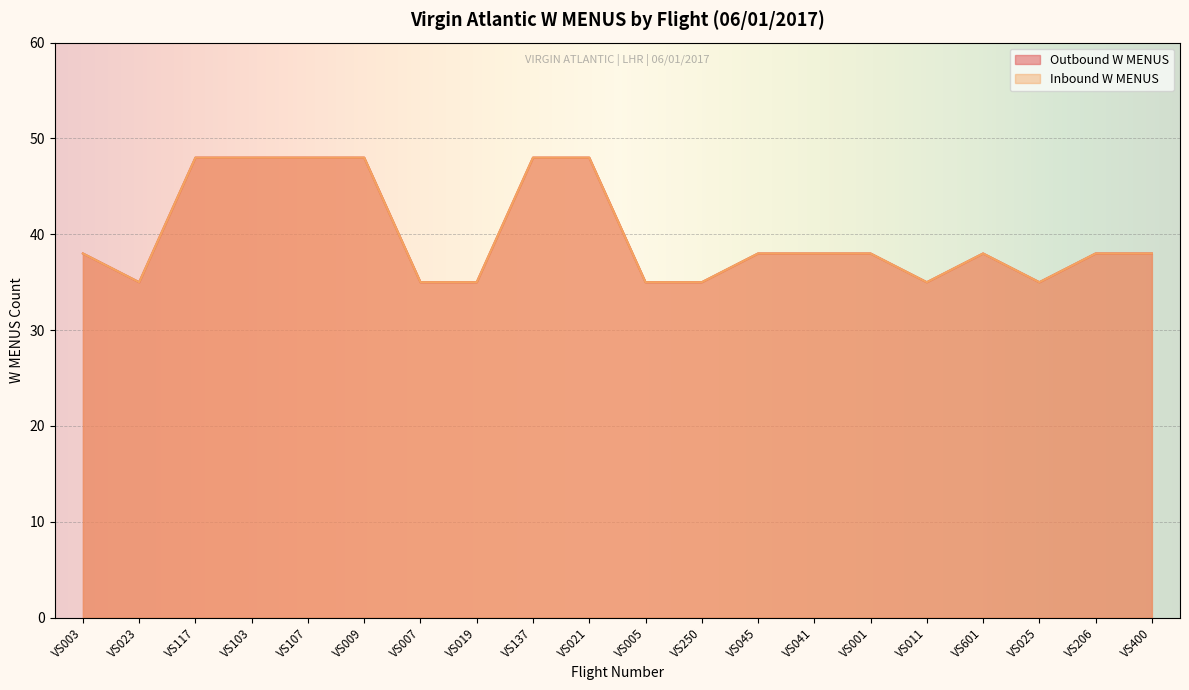

True or false: Outbound W MENUS and Inbound W MENUS intersect in this chart.

False